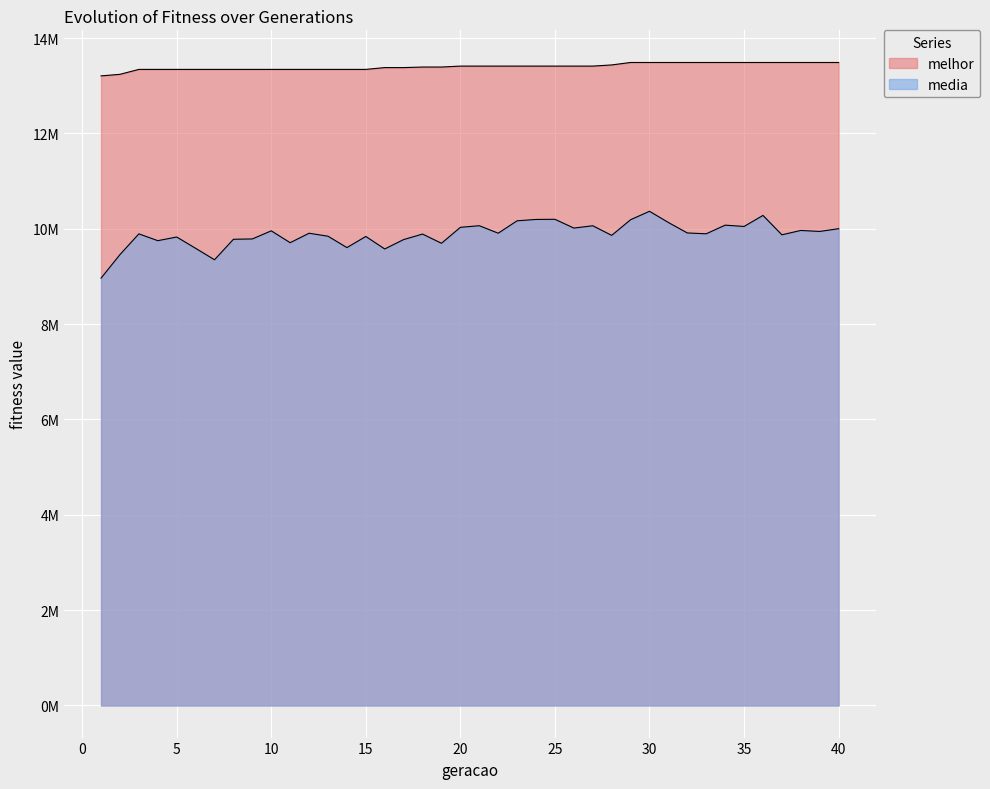

Rank the series by their maximum value, from lowest to highest.

media, melhor